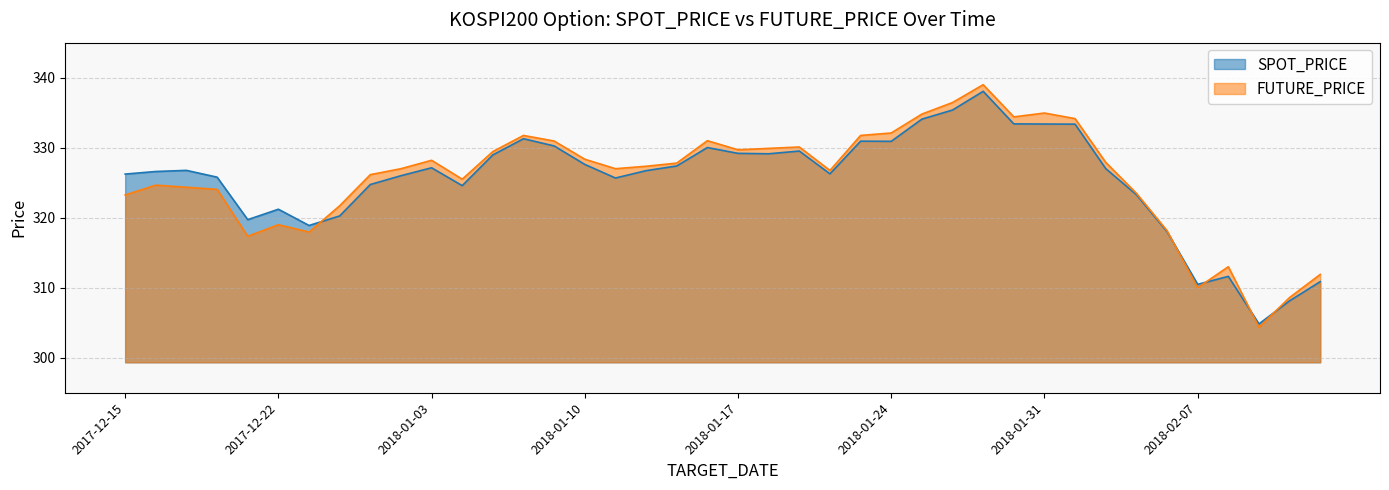

Rank the series by their average value, from highest to lowest.

FUTURE_PRICE, SPOT_PRICE